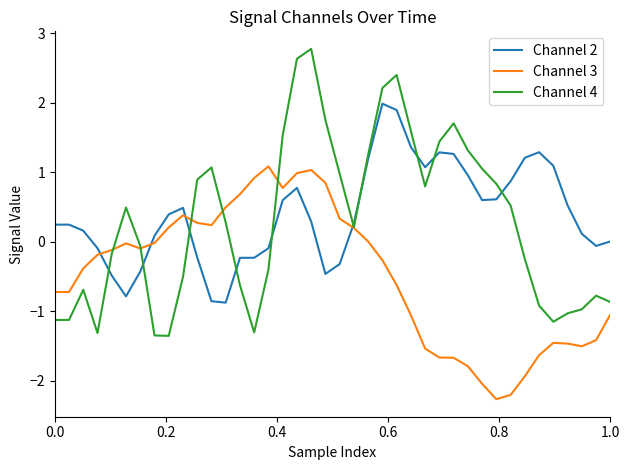

List the series in order of their peak value, highest first.

Channel 4, Channel 2, Channel 3